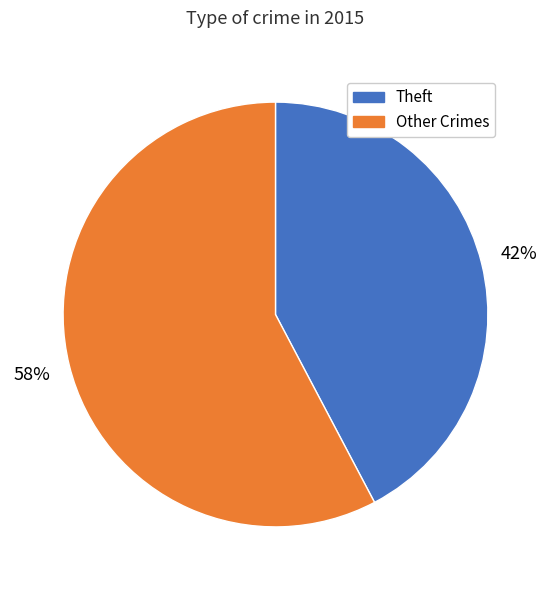

Is there any slice that represents more than half of the pie?

Yes